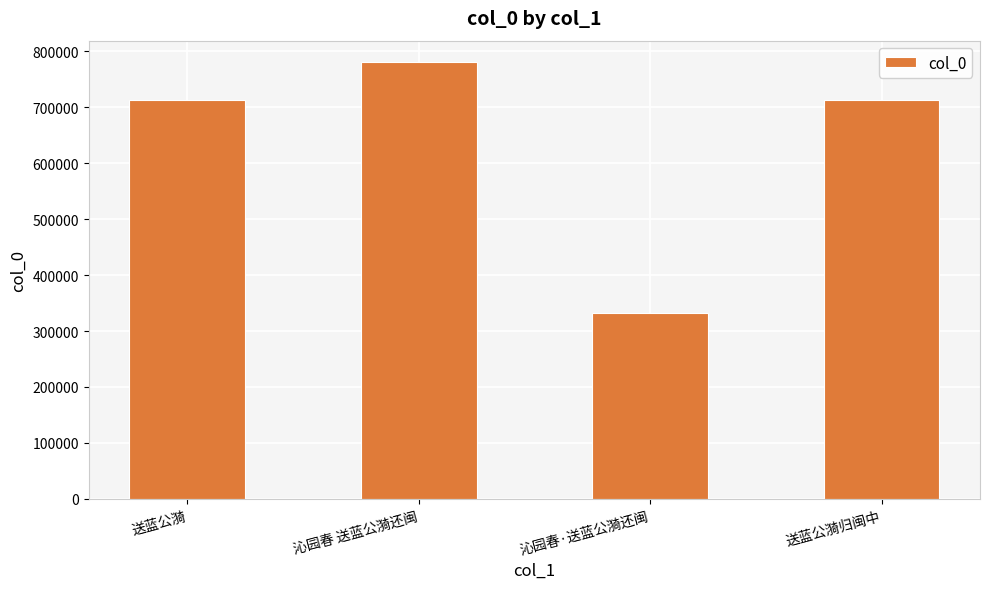

How many data points does each series have?

4